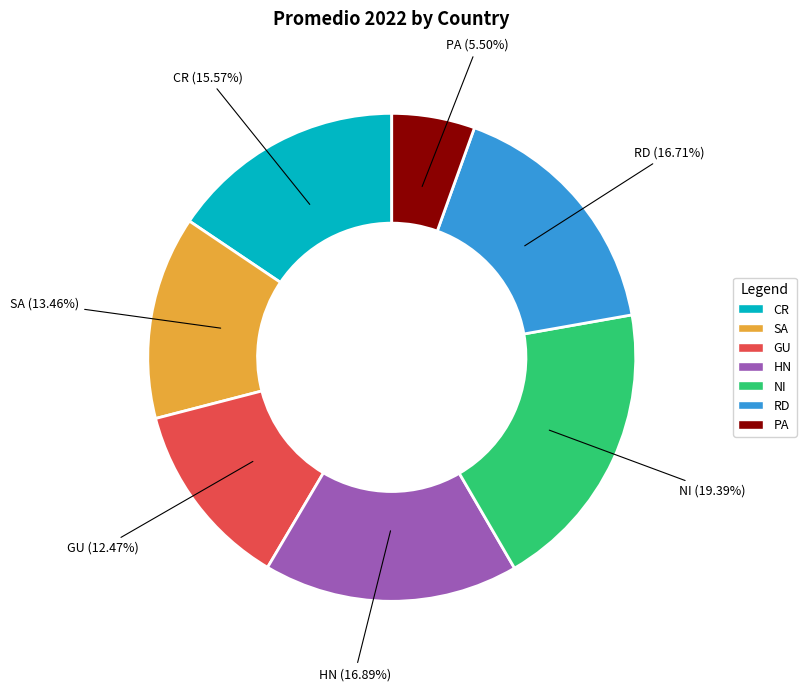

What is the largest slice in the pie chart?

NI